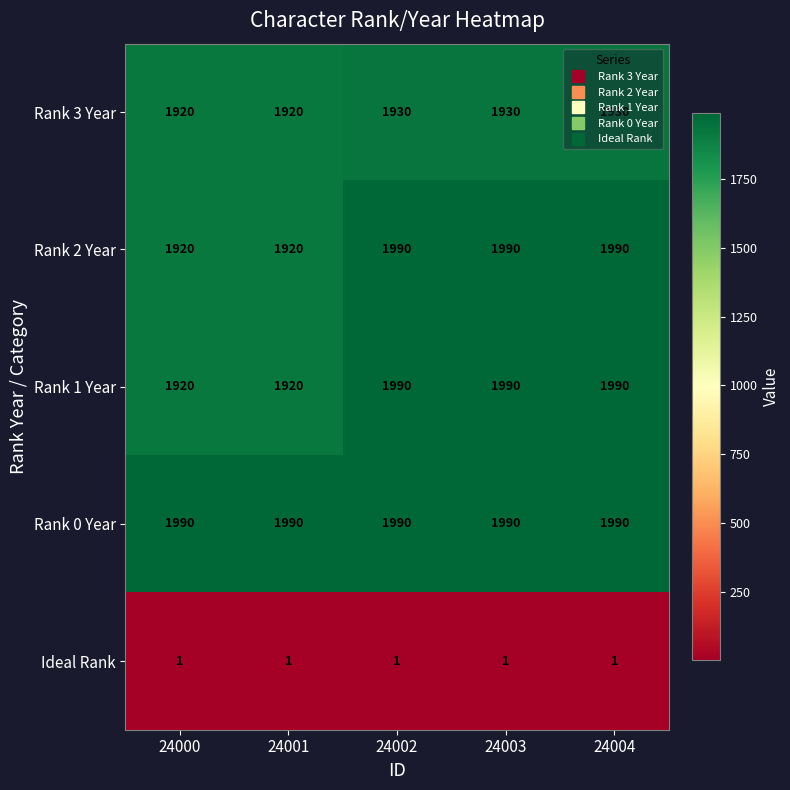

What is the spread (max minus min) of values at 24001?

1989